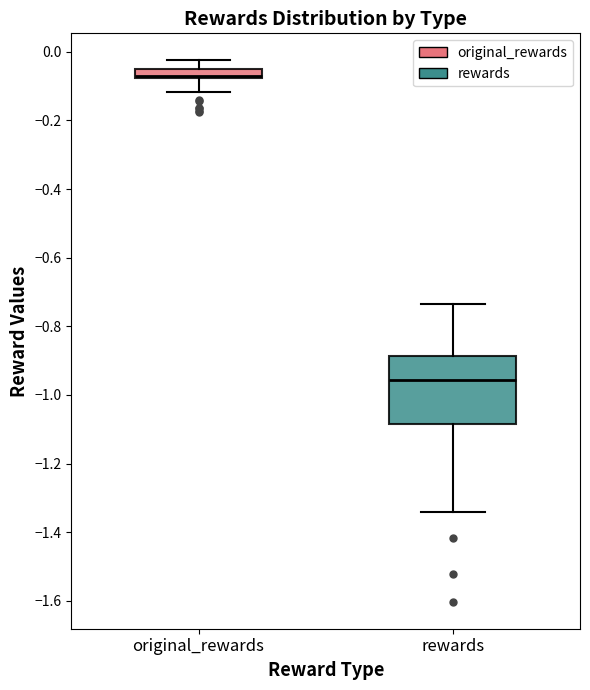

Where does the upper whisker of the box for original_rewards end on the y-axis? The values are not printed on the chart, so give them approximately, as read against the axis.

-0.02